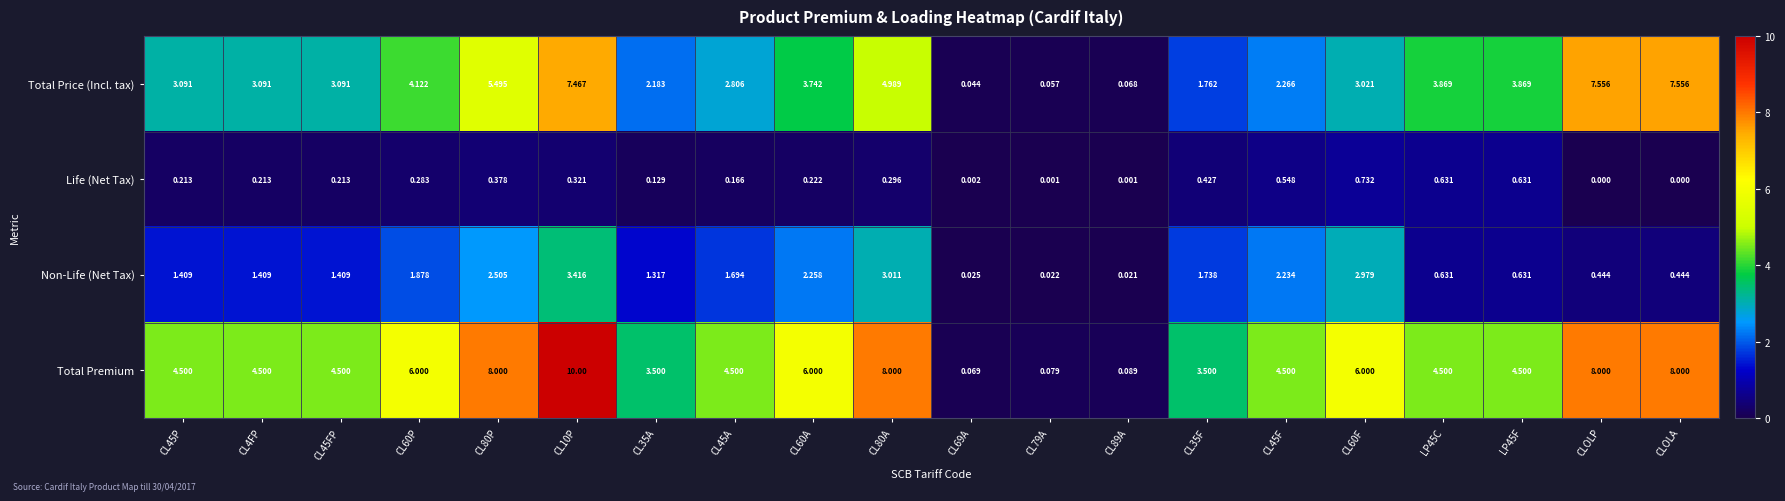

At which category is the sum across all series the highest?

CL10P